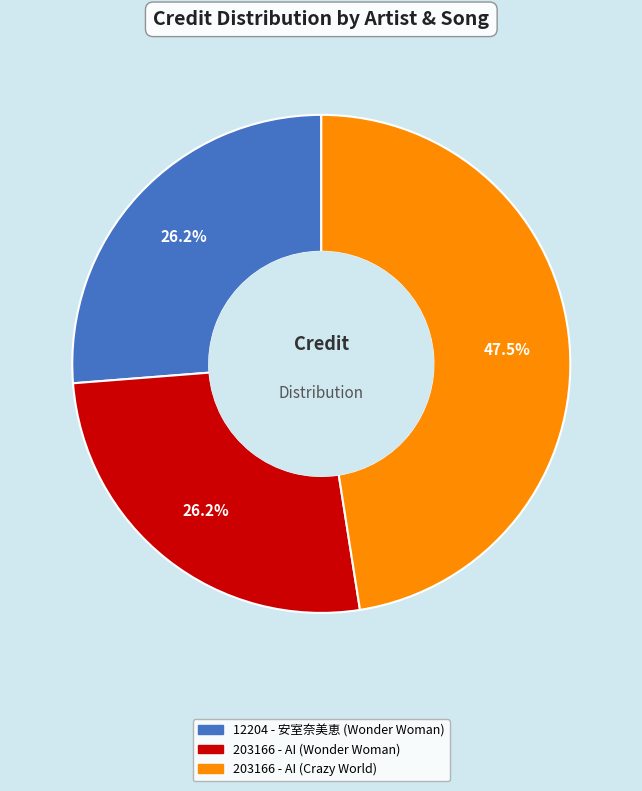

Does 203166 - AI (Crazy World) account for over 50% of the chart?

No